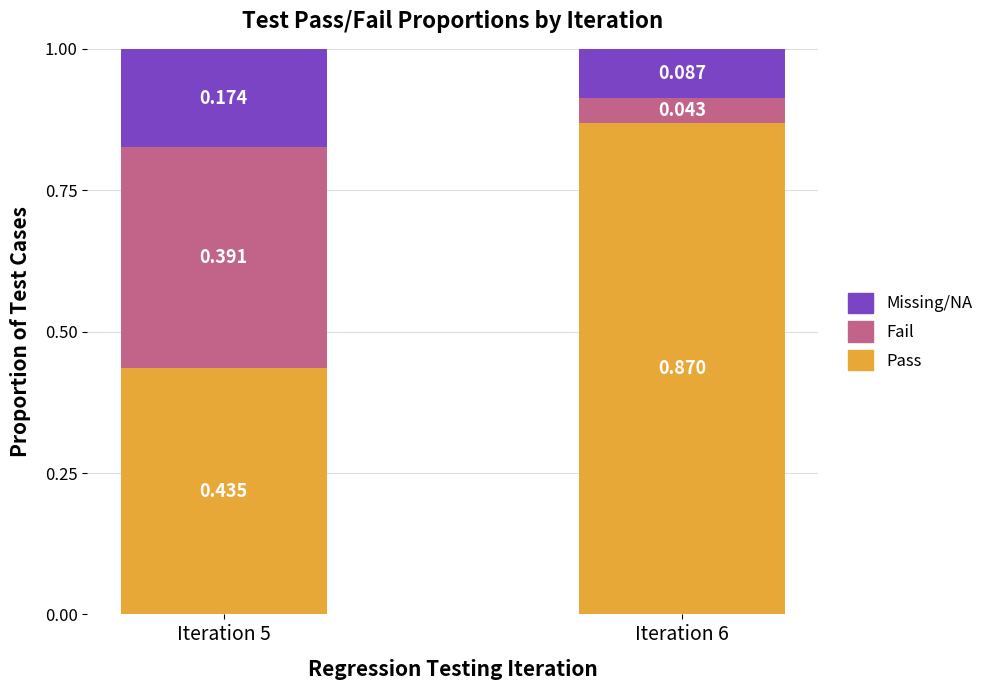

How many bars are there in total?

2